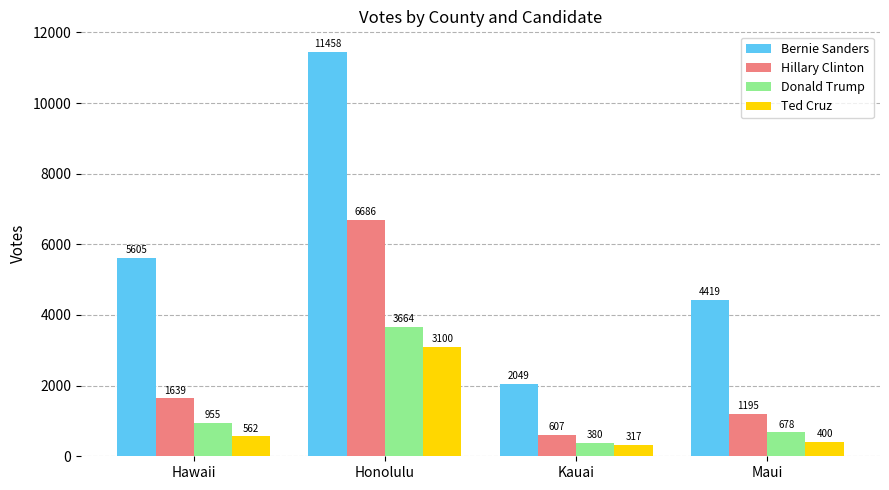

True or false: Ted Cruz has a value of 3100 at Honolulu.

True